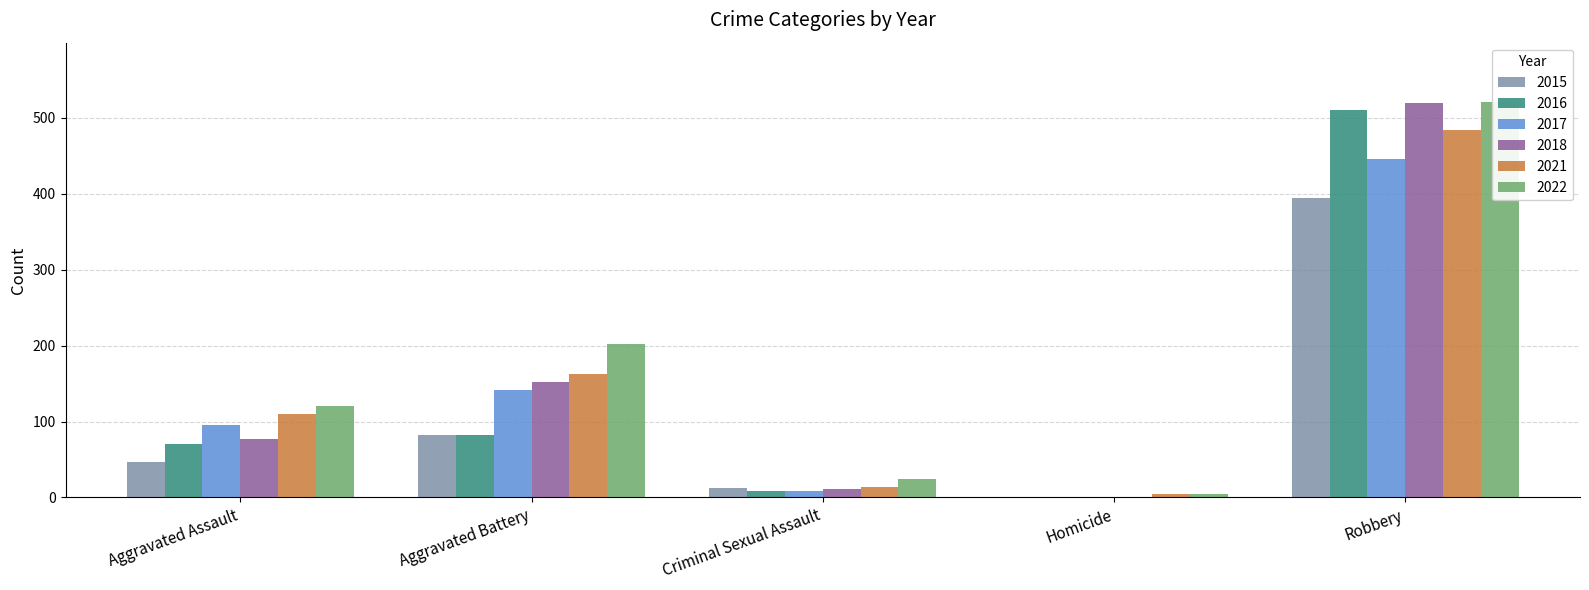

What is the difference between the 2022 values at Robbery and Aggravated Battery?

319